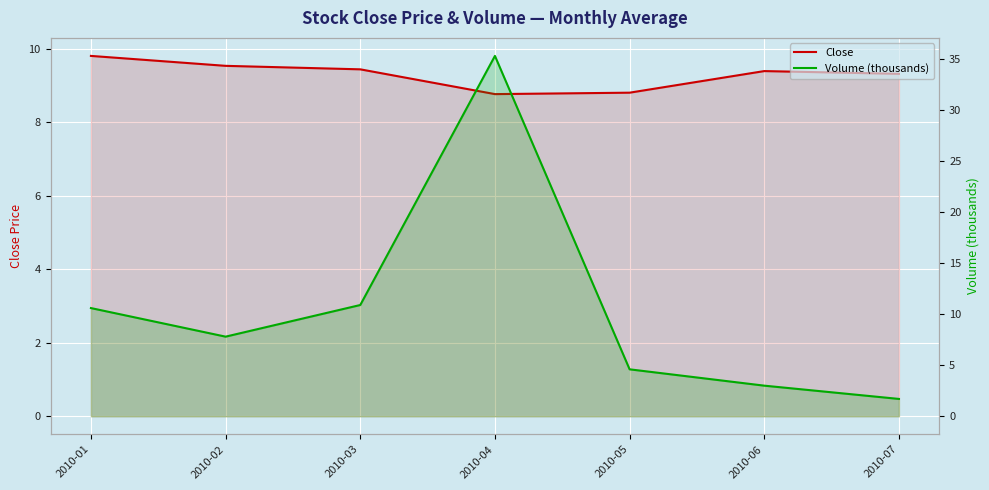

At which category is the sum across all series the highest?

2010-04